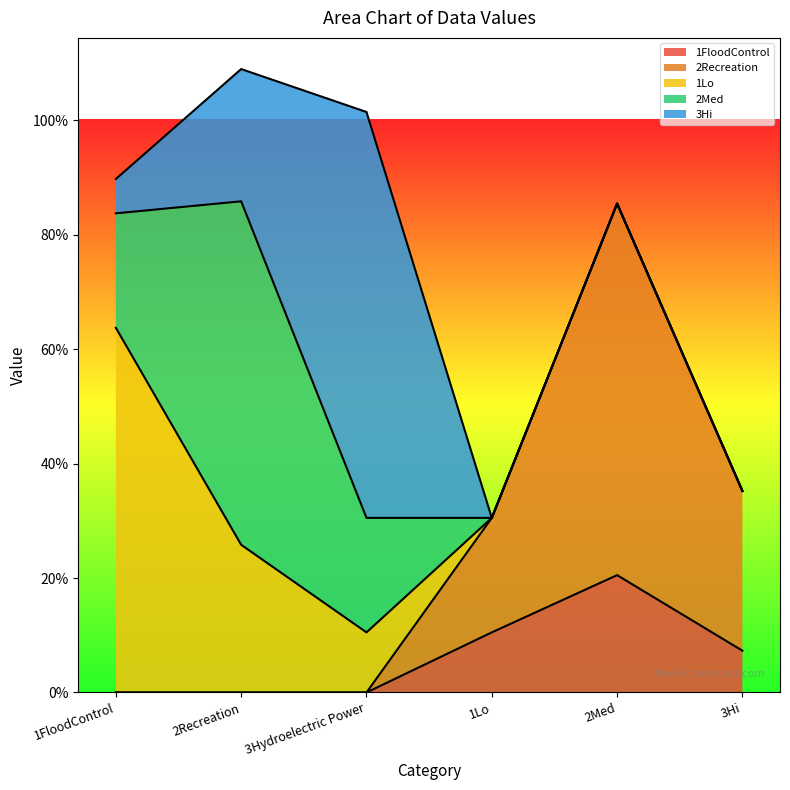

Rank the series at 2Recreation from lowest to highest value.

1FloodControl, 2Recreation, 3Hi, 1Lo, 2Med